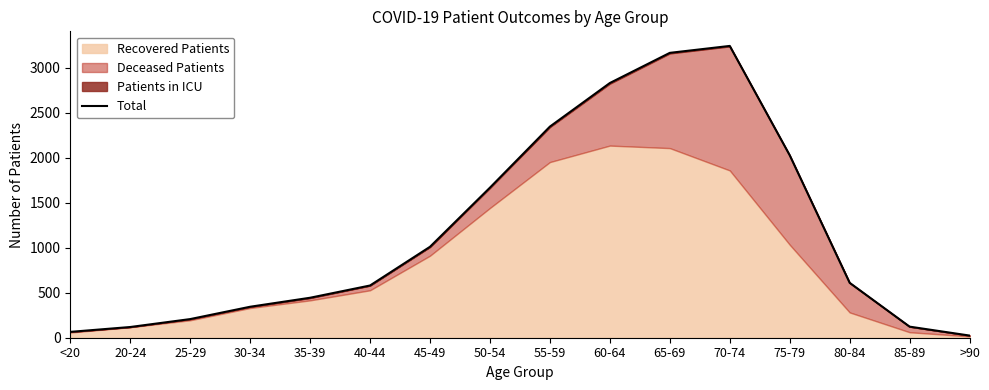

What is the change in value from 30-34 to 70-74?

+2897